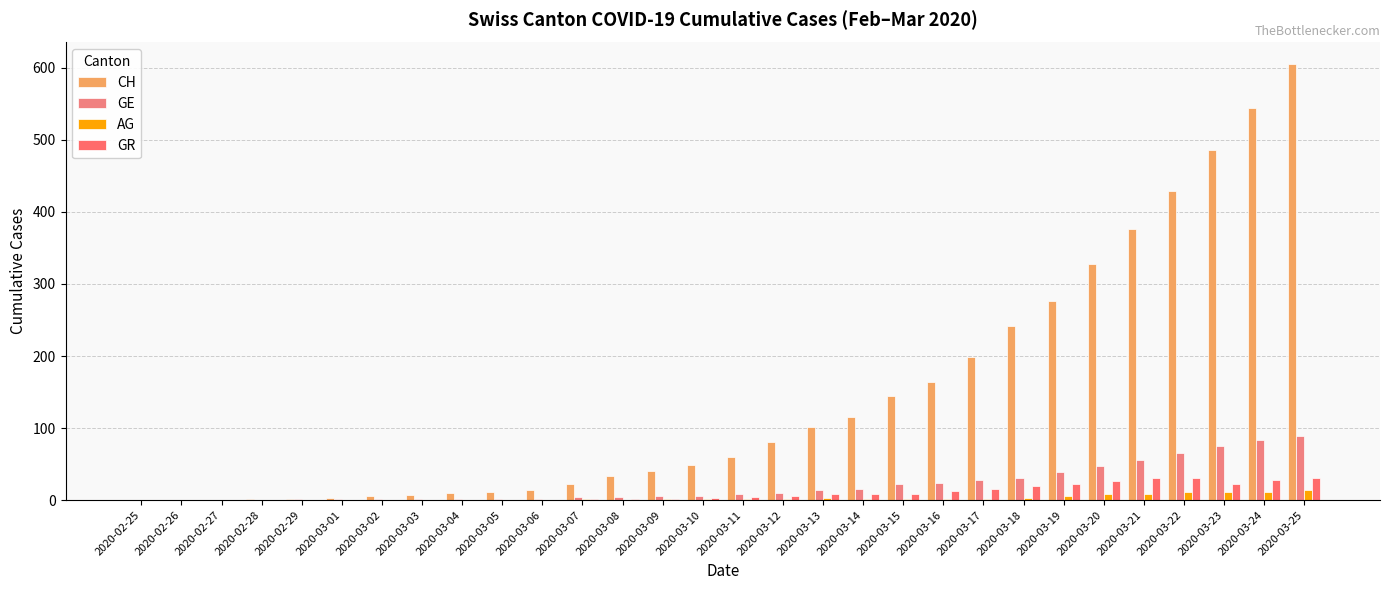

Rank the series by their maximum value, from lowest to highest.

AG, GR, GE, CH